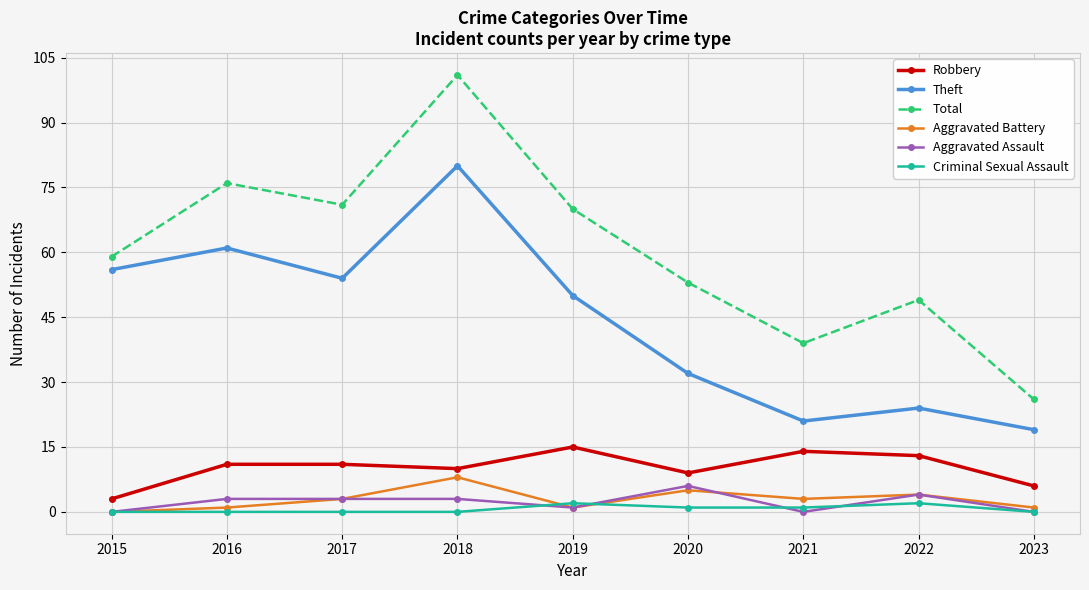

The value of Aggravated Battery at 2015 is 0. True or false?

True